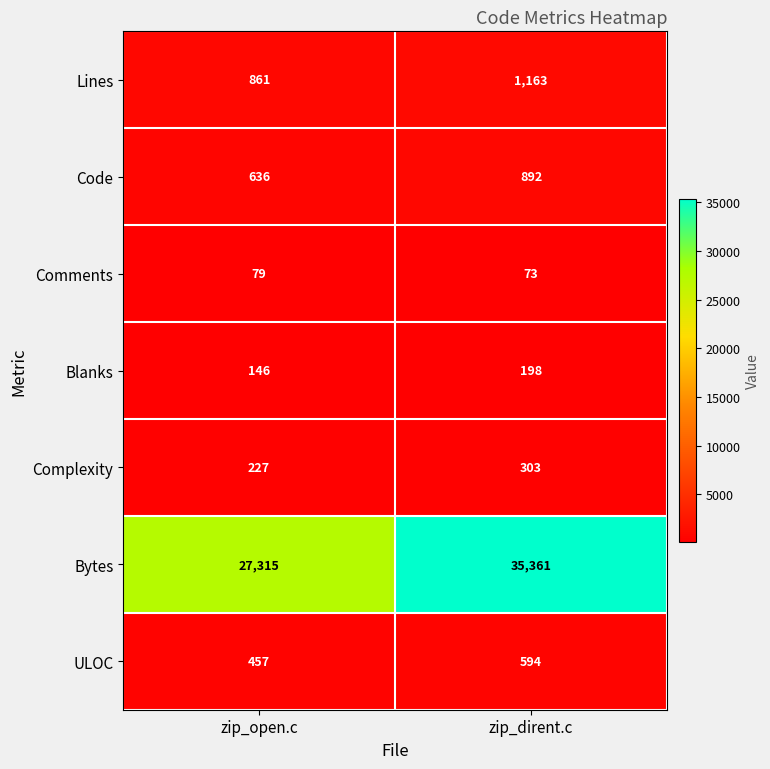

At which category does the chart reach its peak across all series?

zip_dirent.c